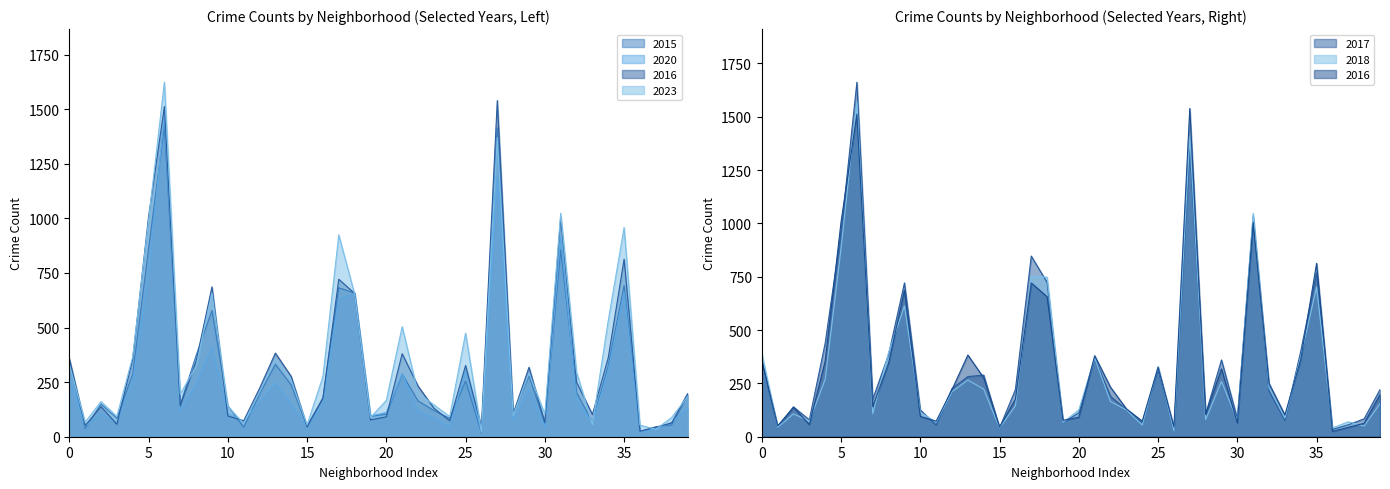

Which series has the largest total across all categories?

2023